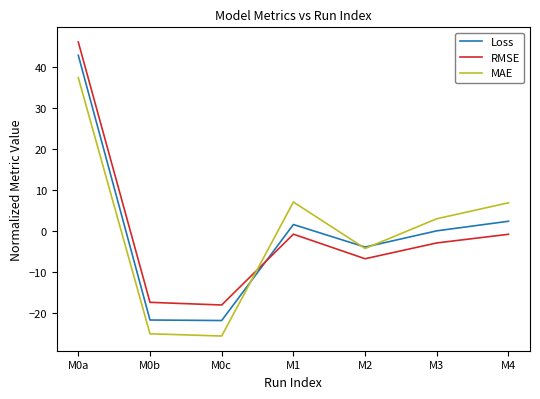

What is the spread (max minus min) of values at M0a?

8.7